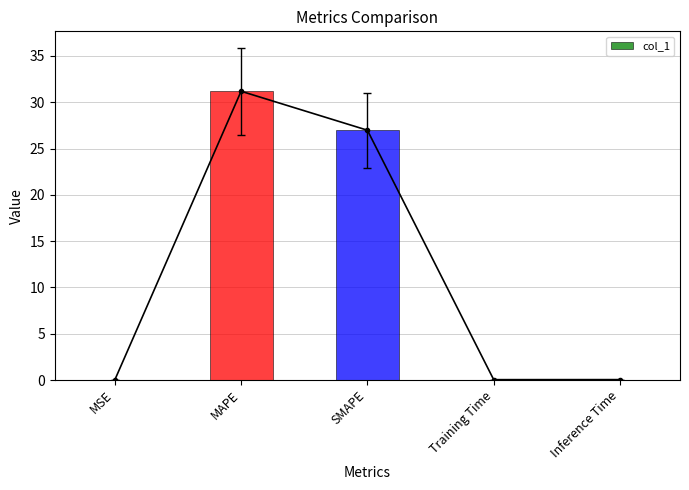

Is it true that the value at Inference Time is 0.1?

False